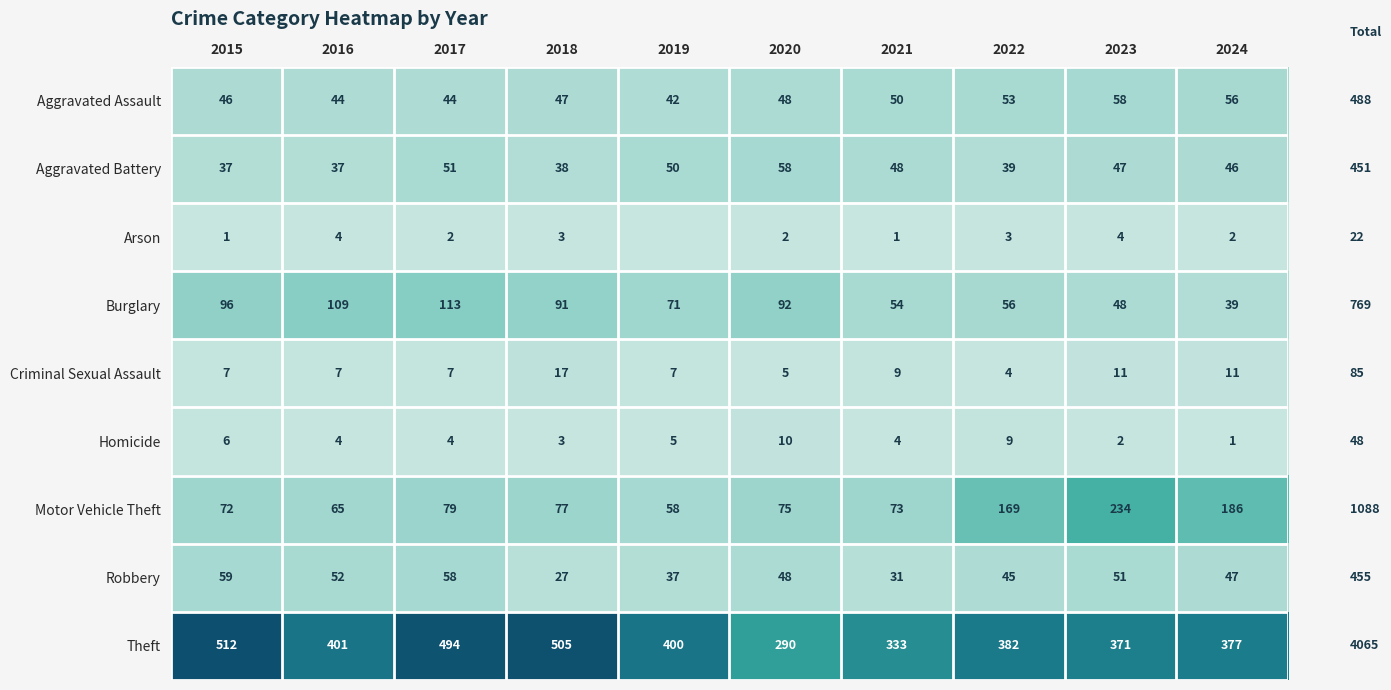

Where is Aggravated Battery nearest to the value 47?

2023